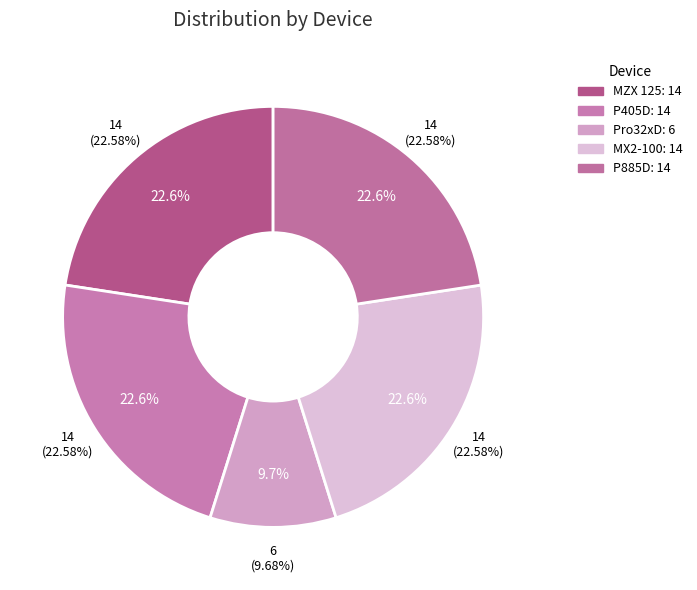

True or false: MX2-100 accounts for 18% of the total.

False